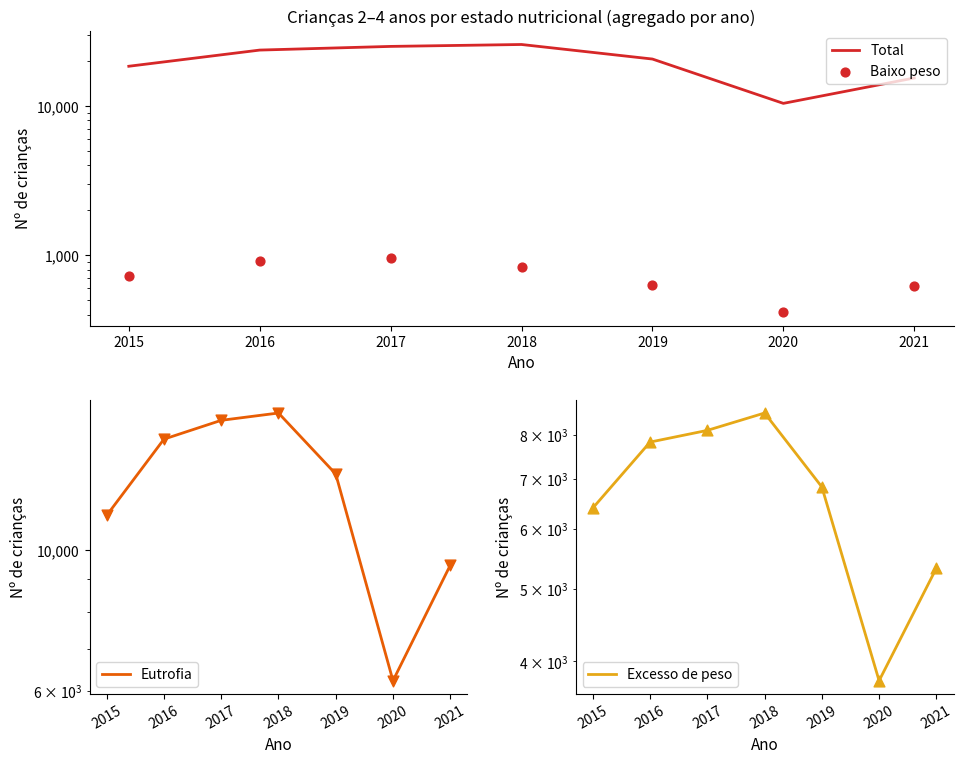

Which series has the largest total across all categories?

Total